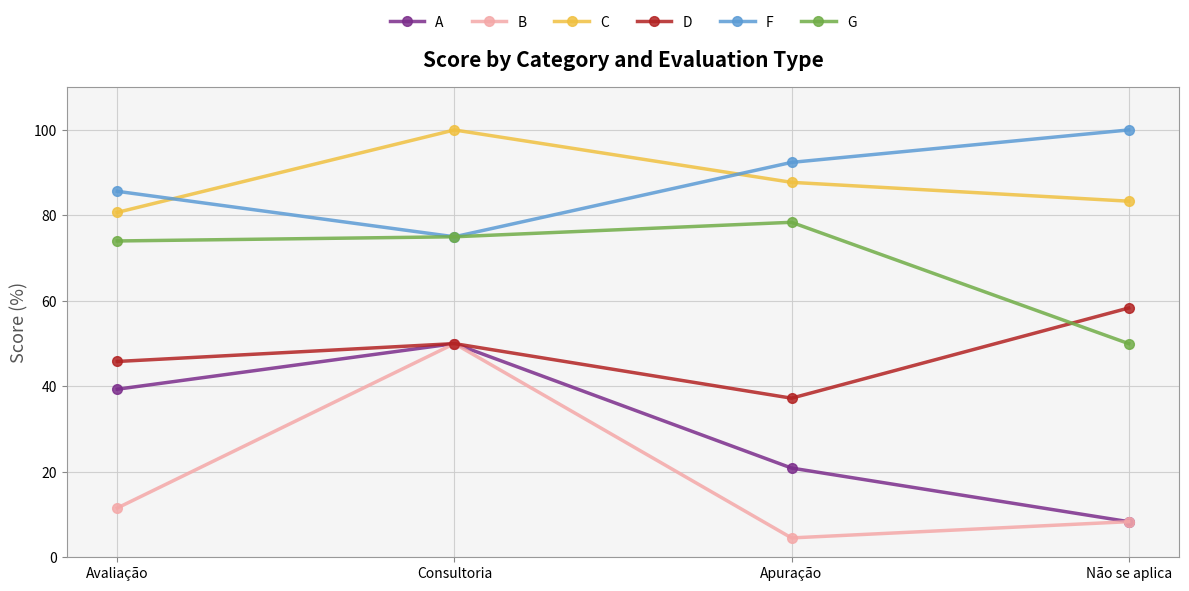

True or false: A has more than 2 interior local peaks.

False